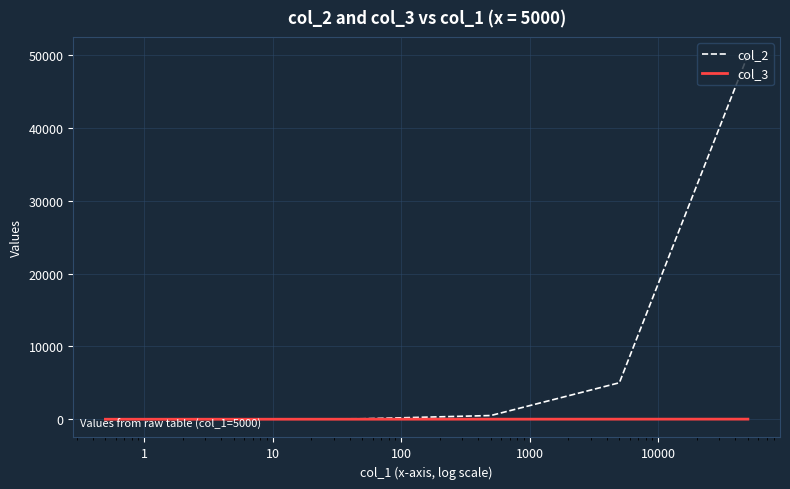

True or false: col_3 has more than 1 points higher than both neighbors.

False